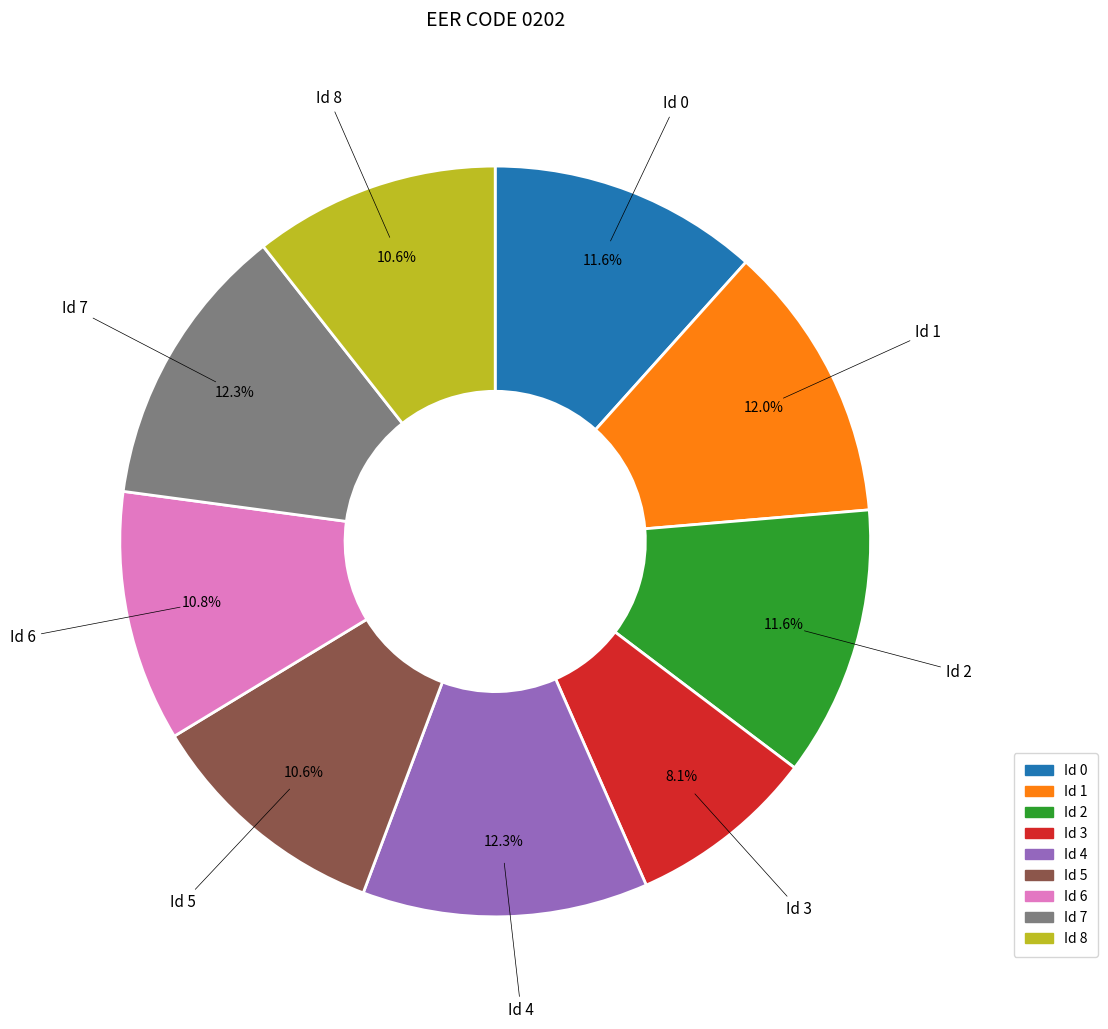

To the nearest percent, what is the difference between the largest and smallest slice percentages?

4%